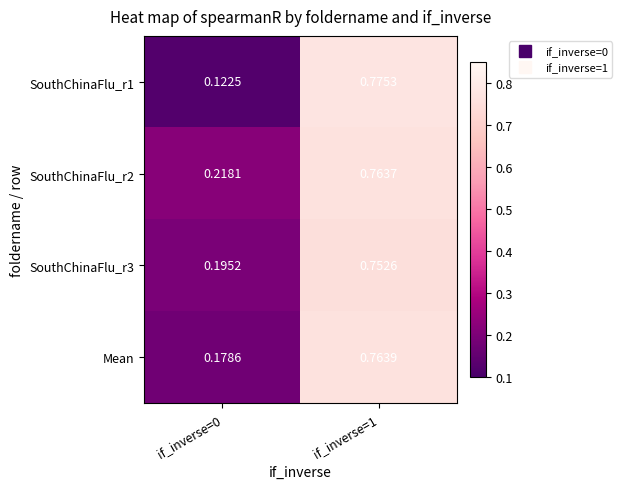

Is the value of SouthChinaFlu_r1 at if_inverse=1 greater than the value of SouthChinaFlu_r2 at if_inverse=1?

Yes